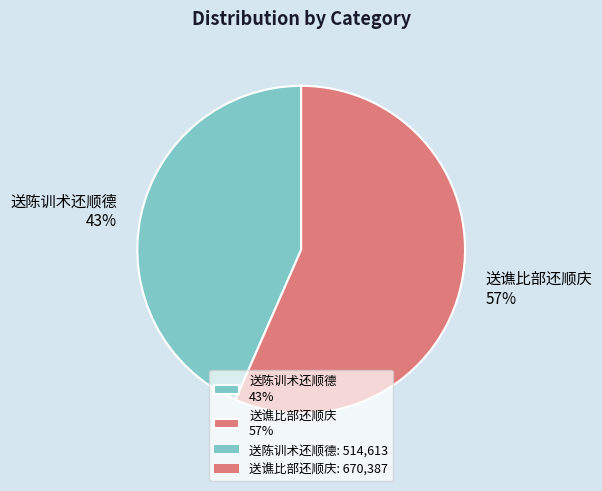

What is the largest slice in the pie chart?

送谯比部还顺庆